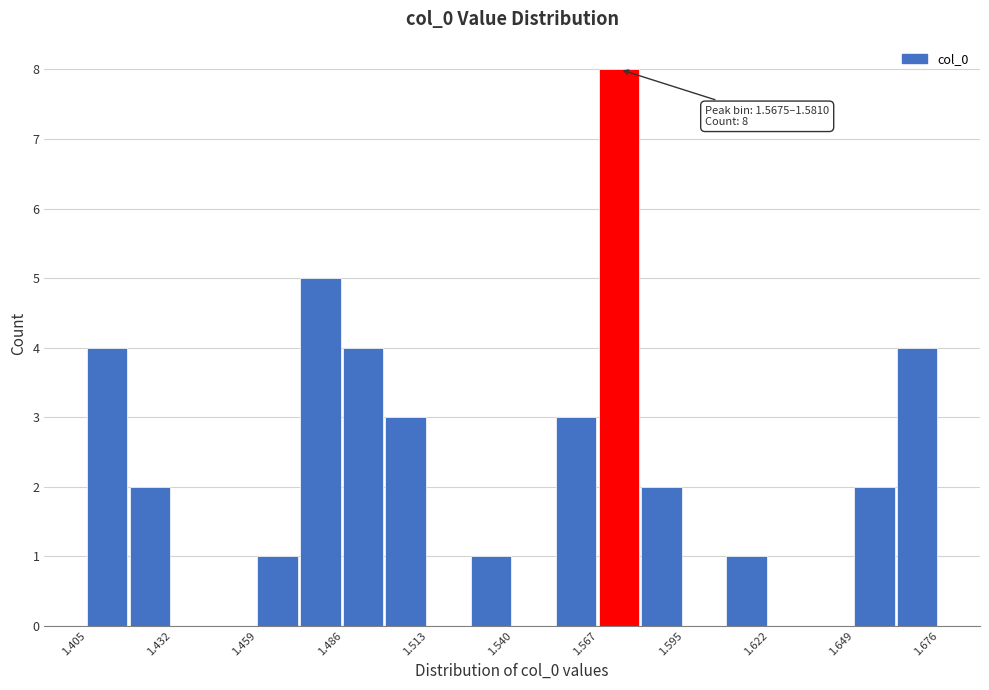

Read against the x-axis, roughly where is the centre of the tallest bar?

1.575